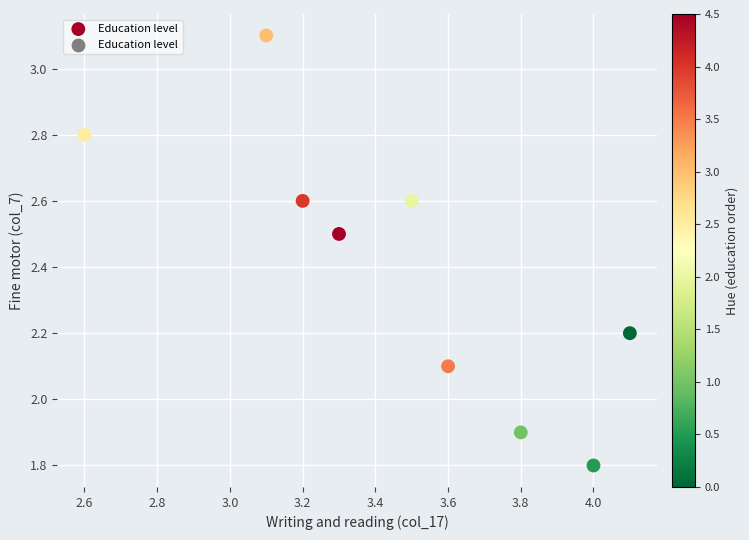

What is the range of Y values (max minus min)?

1.3